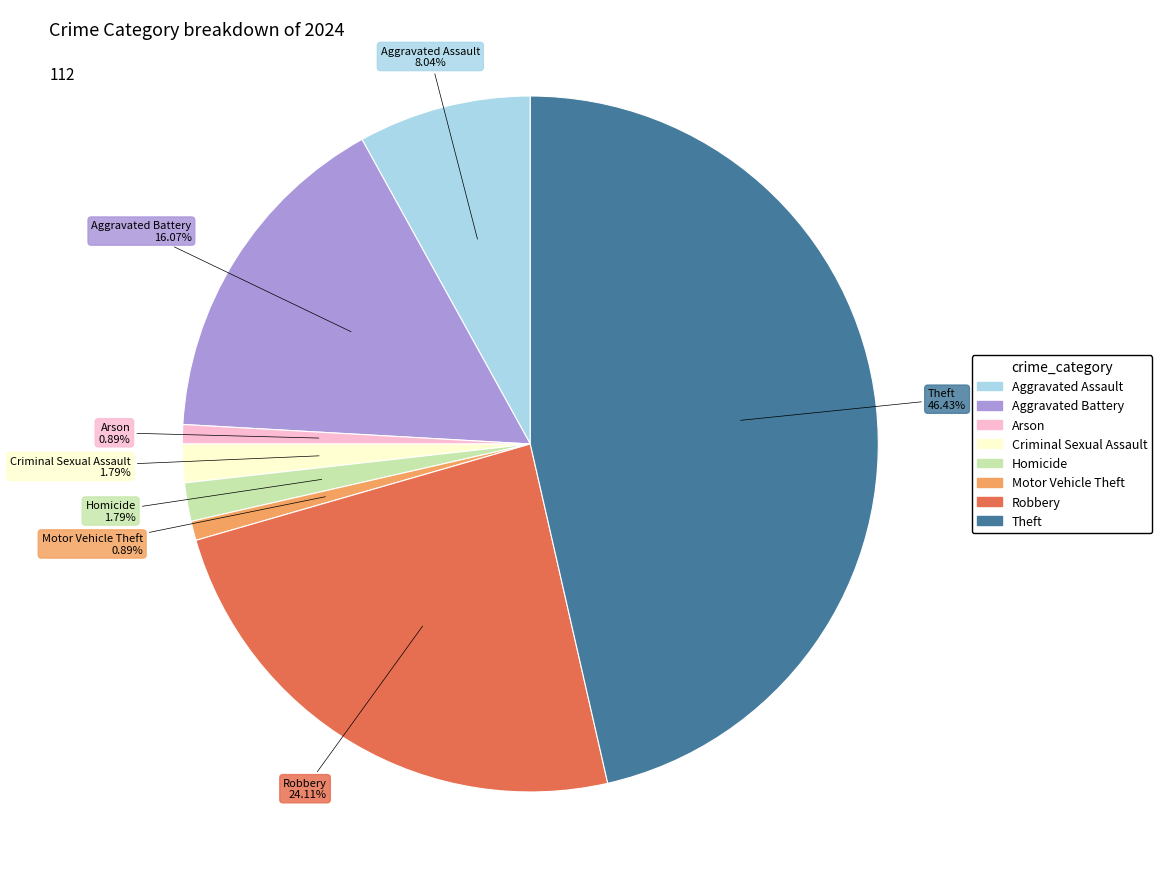

To the nearest percent, what portion does Criminal Sexual Assault represent?

2%